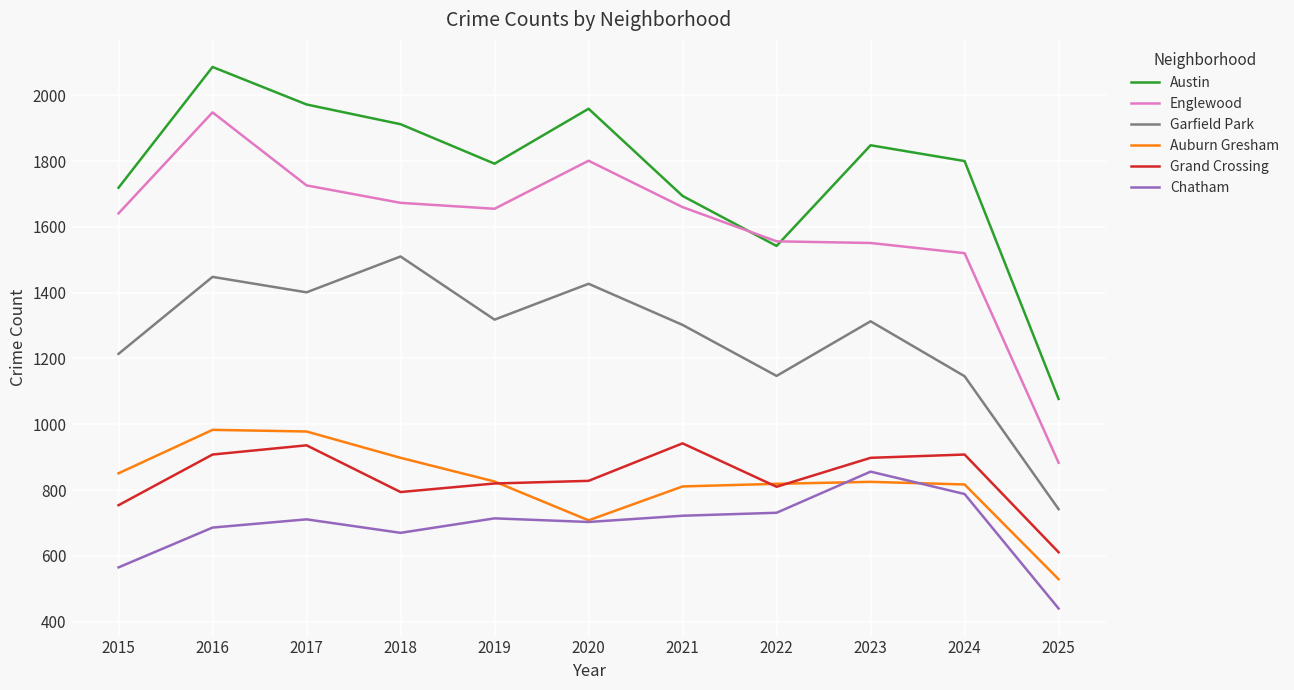

True or false: Englewood has a value of 498 at 2023.

False